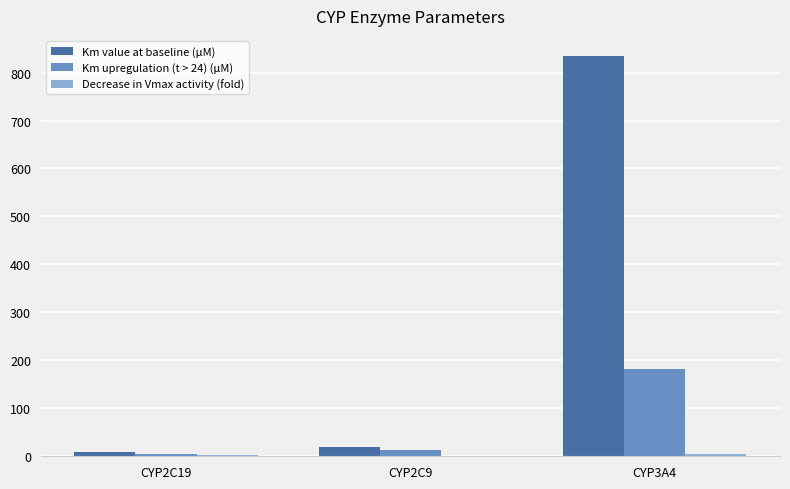

Which series has the largest total across all categories?

Km value at baseline (μM)